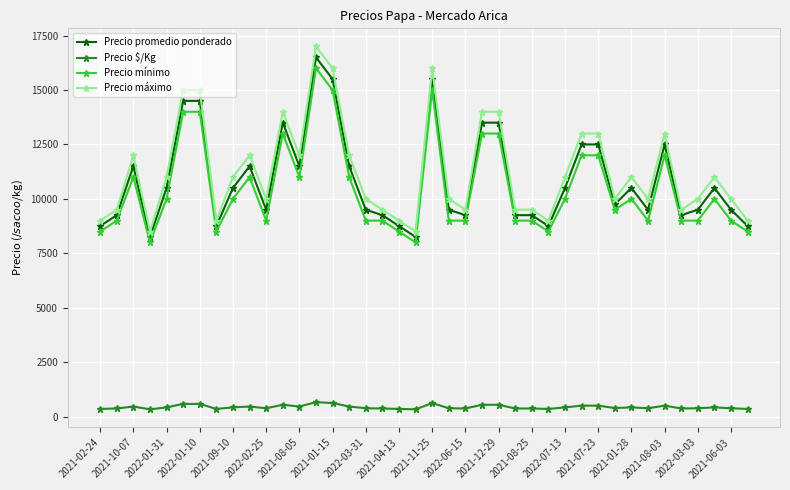

What is the maximum value for Precio mínimo?

16000